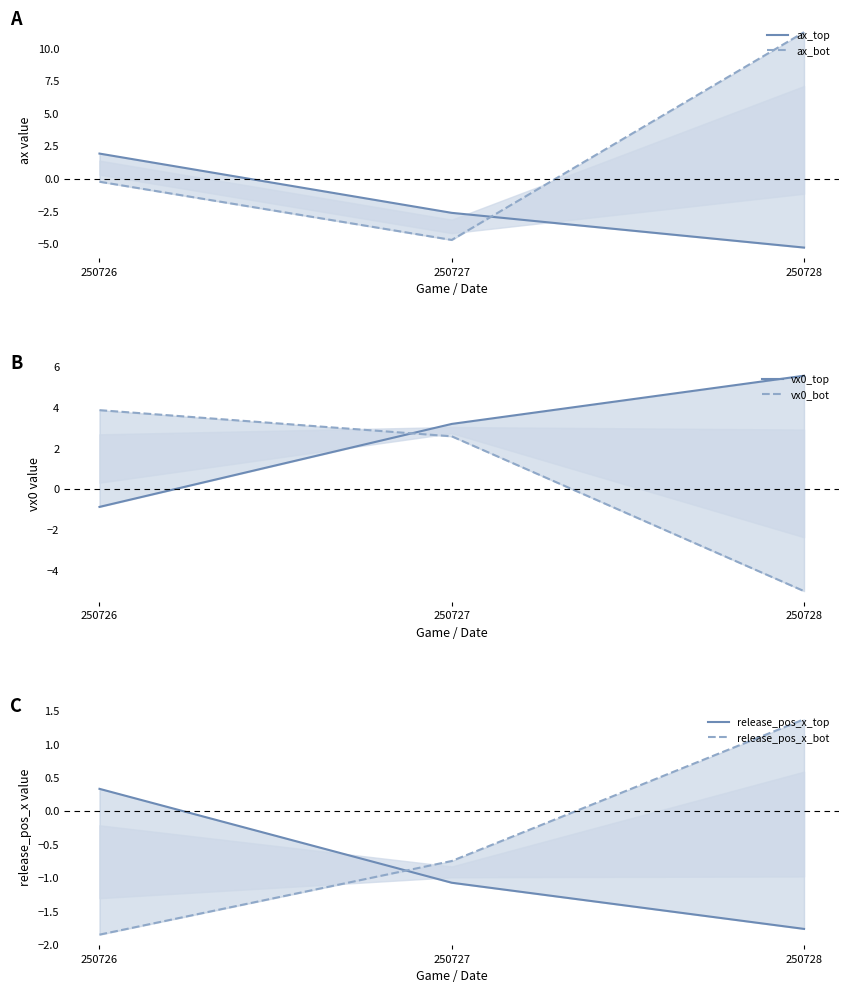

What is the value of the release_pos_x_bot point at the 1st from the left?

-1.8